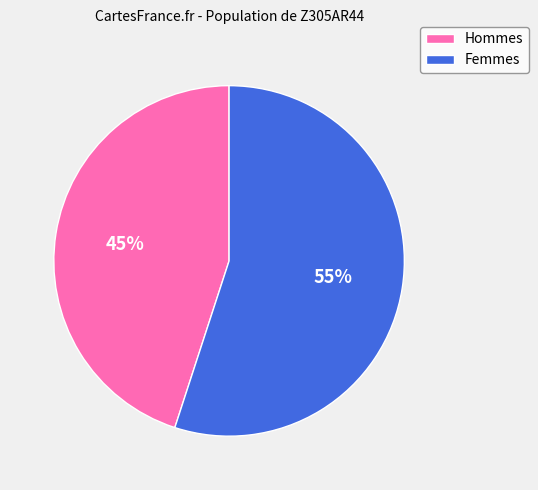

To the nearest percent, what is the average slice percentage?

50%